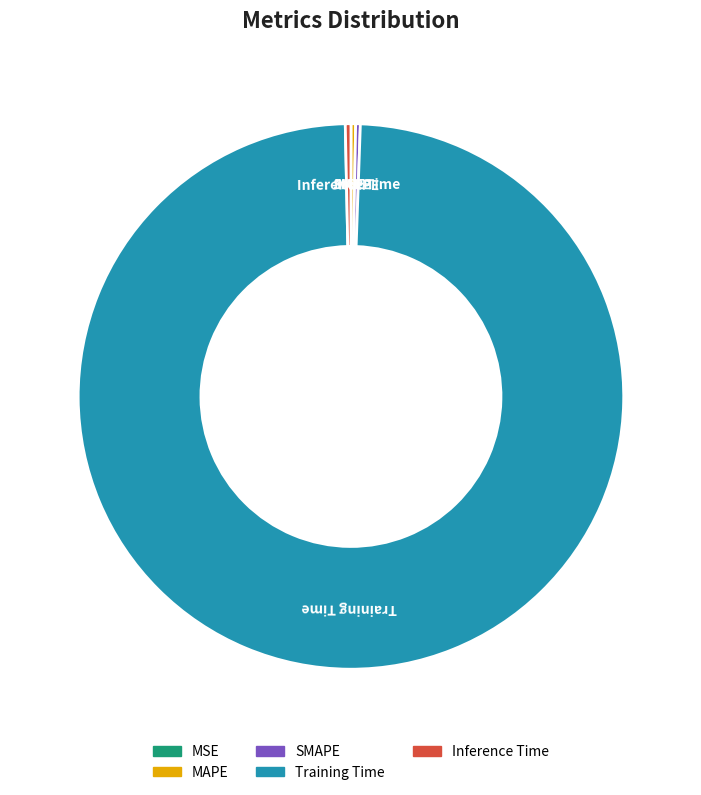

True or false: Training Time accounts for 94% of the total.

False